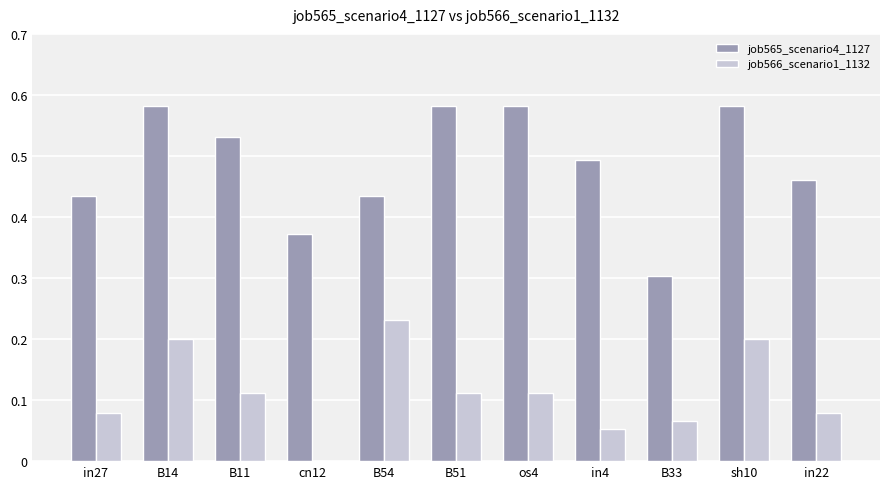

The value of job566_scenario1_1132 at B11 is 0.2. True or false?

False